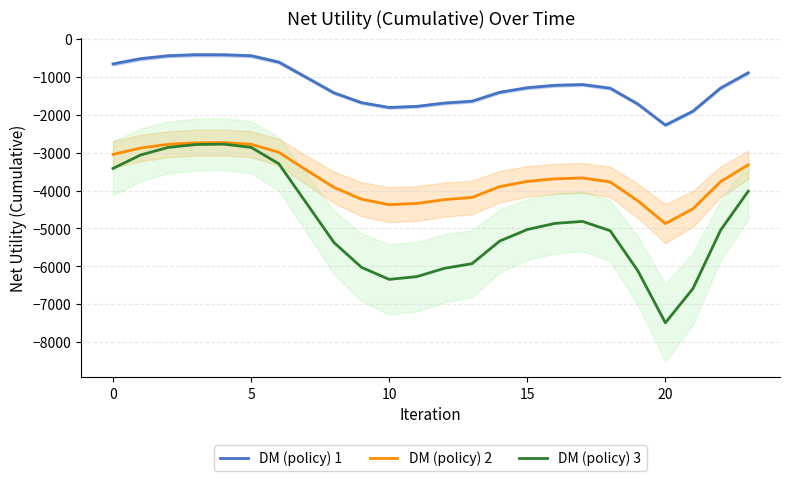

What is the highest value of the DM (policy) 1 series?

-411.2